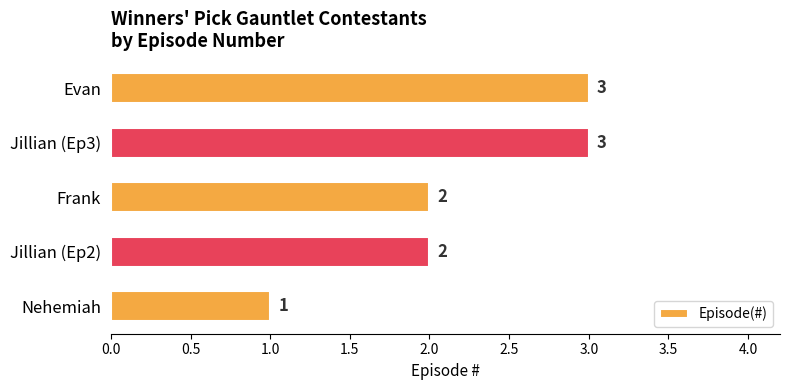

The value at Frank is 1. True or false?

False